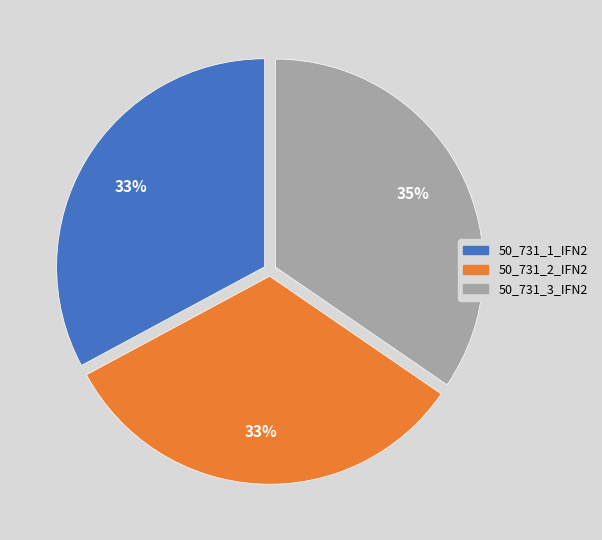

What percentage is the 50_731_2_IFN2 slice, to the nearest percent?

33%